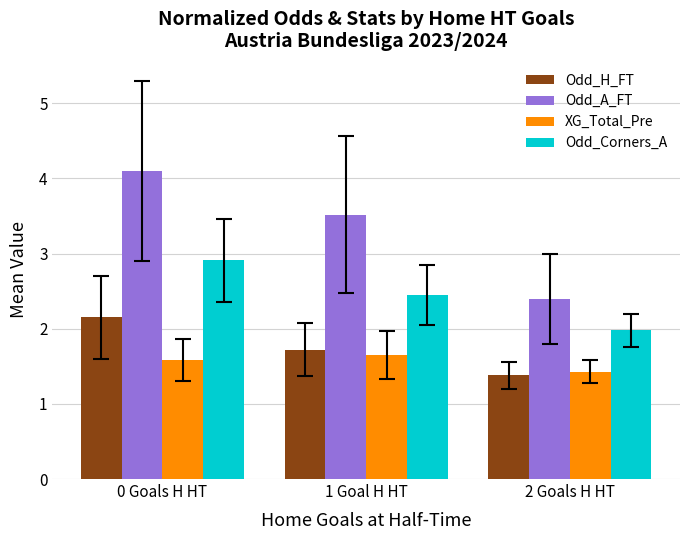

What is the total value across all series at 0 Goals H HT?

10.7